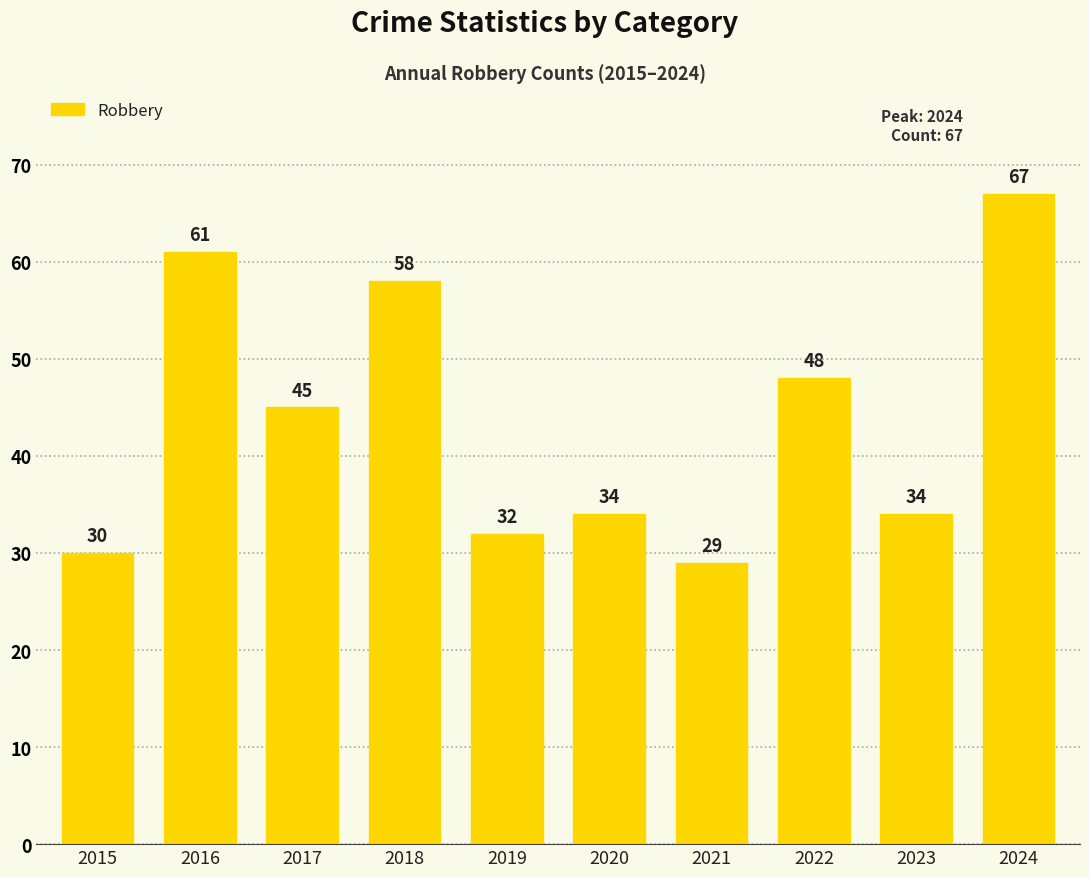

The chart shows a value of 34 at 2020. True or false?

True